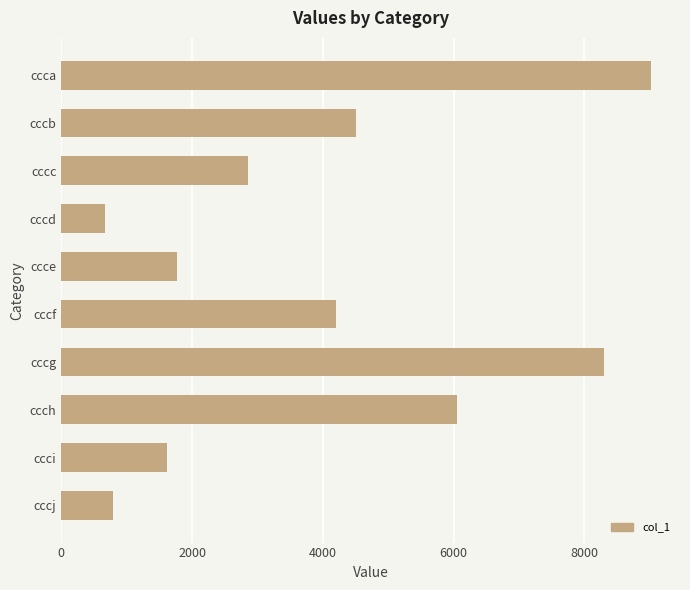

Reading top to bottom, extract all data points from this chart.

9011	4508	2859	669	1764	4201	8292	6054	1621	791